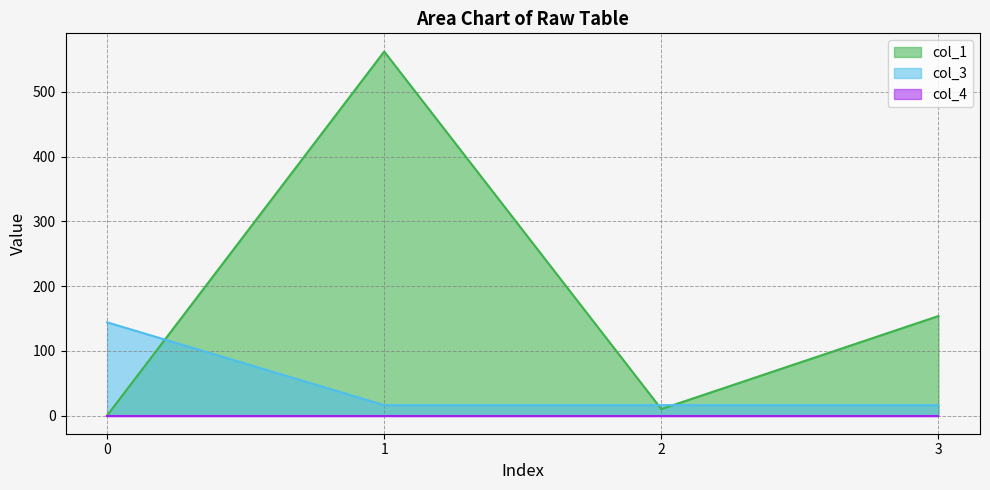

Which series has the largest range (max minus min)?

col_1